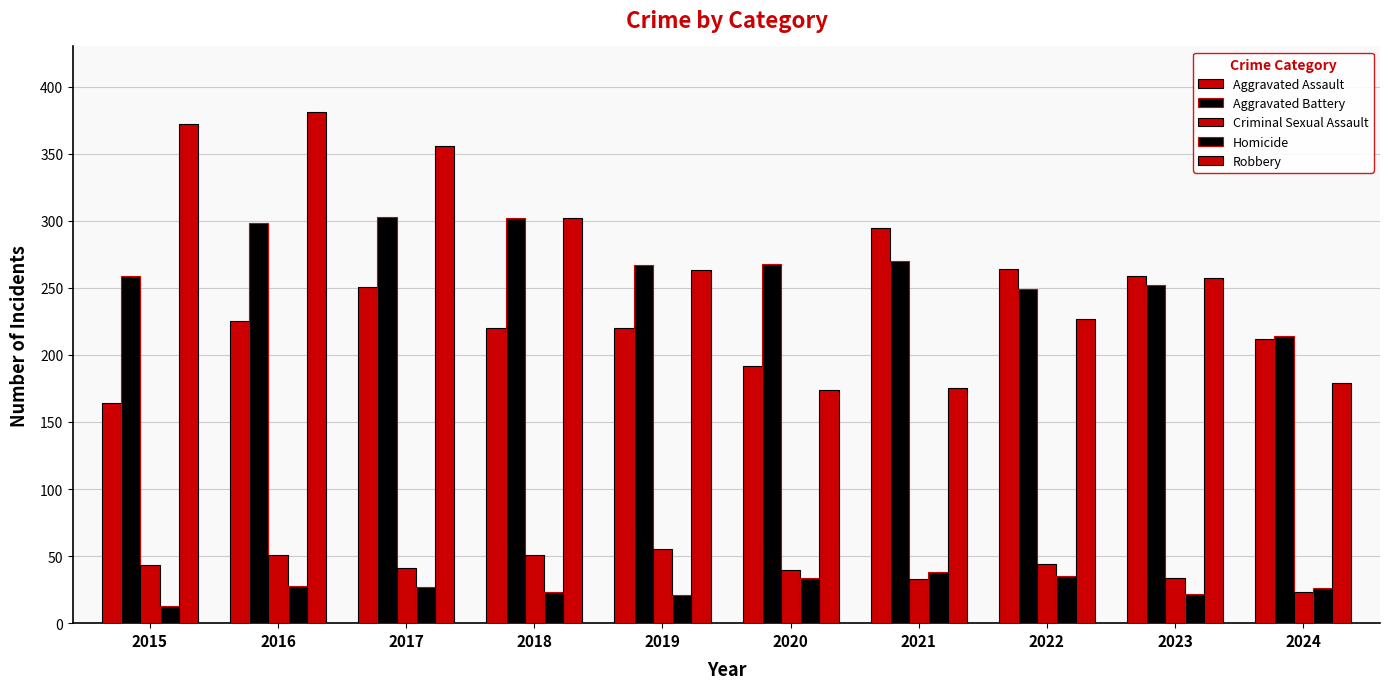

What is the difference between the maximum and second lowest values in the Homicide series?

17